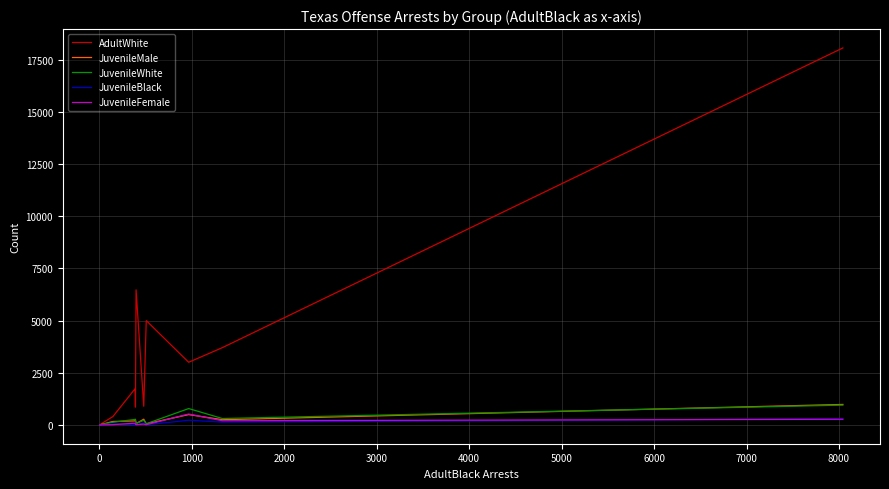

Which series has the largest range (max minus min)?

AdultWhite